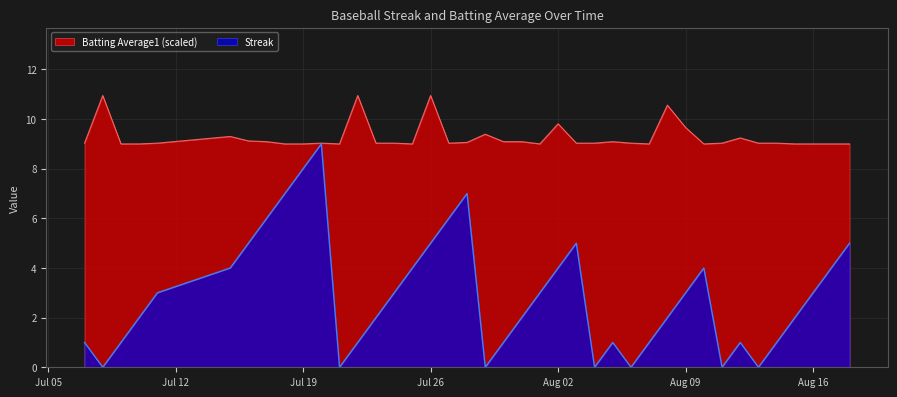

List the series in order of their overall mean, lowest first.

Streak, Batting Average1 (scaled)